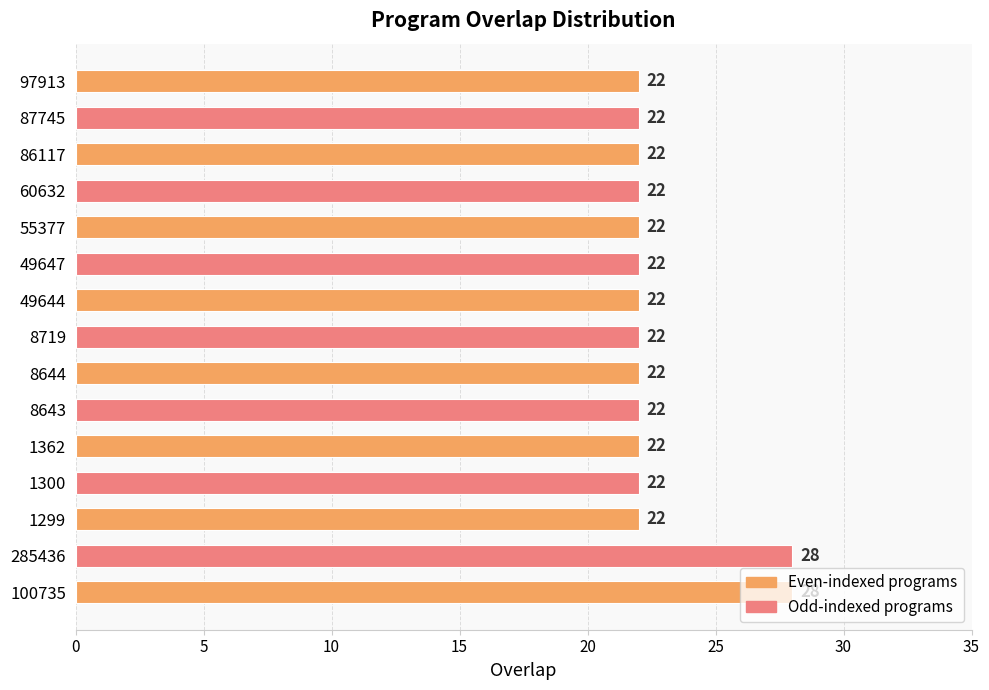

Count the values in the range 22 to 23.

13